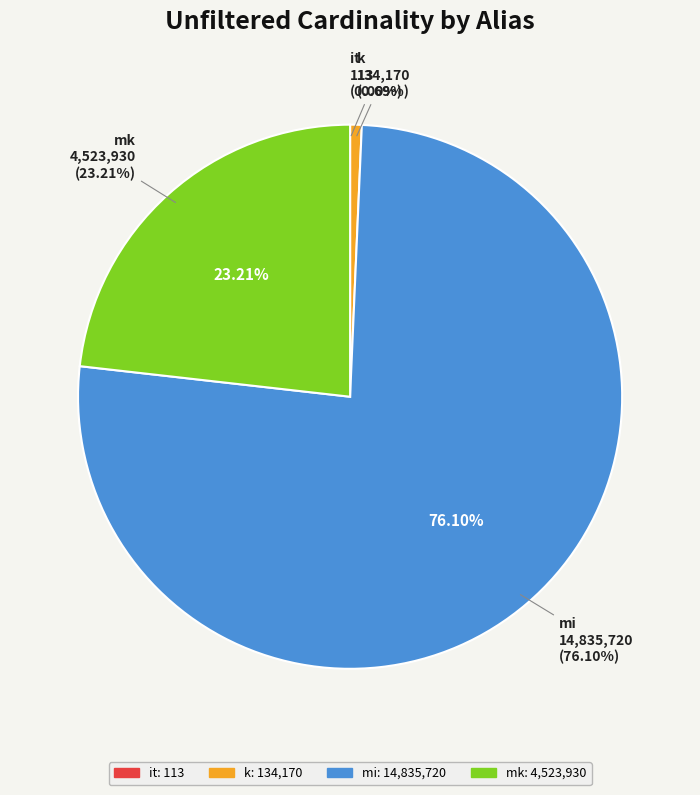

Which slice represents more than half of the pie?

mi